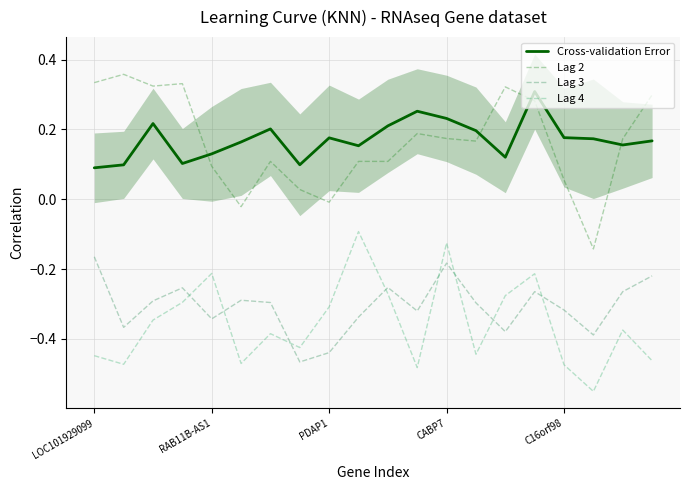

Which series has the widest spread of values?

Lag 2